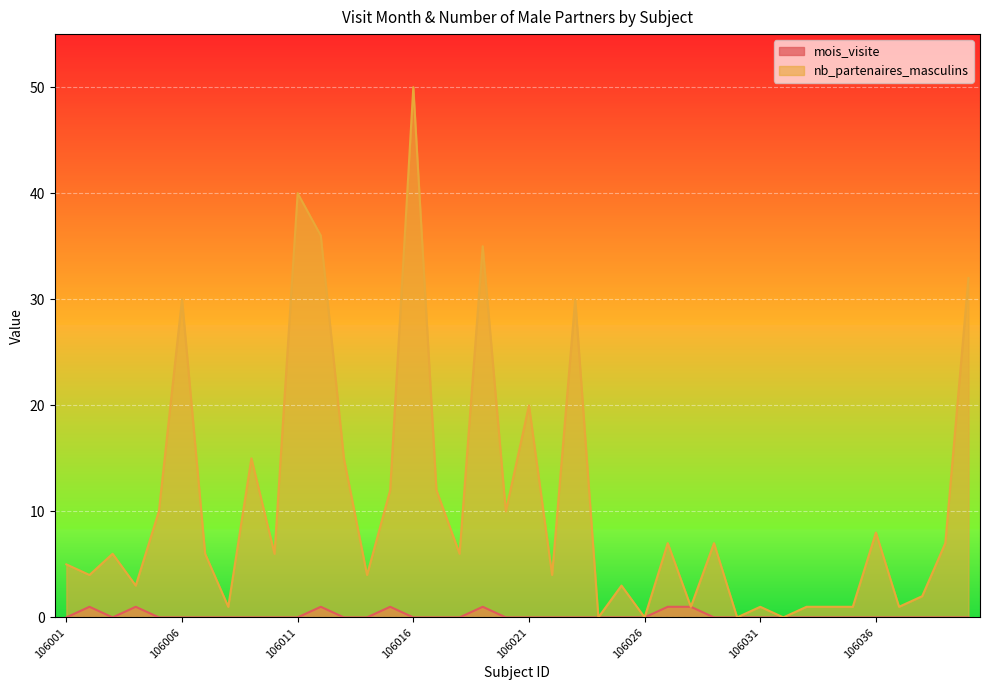

What is the difference between the maximum and minimum values in the mois_visite series?

1